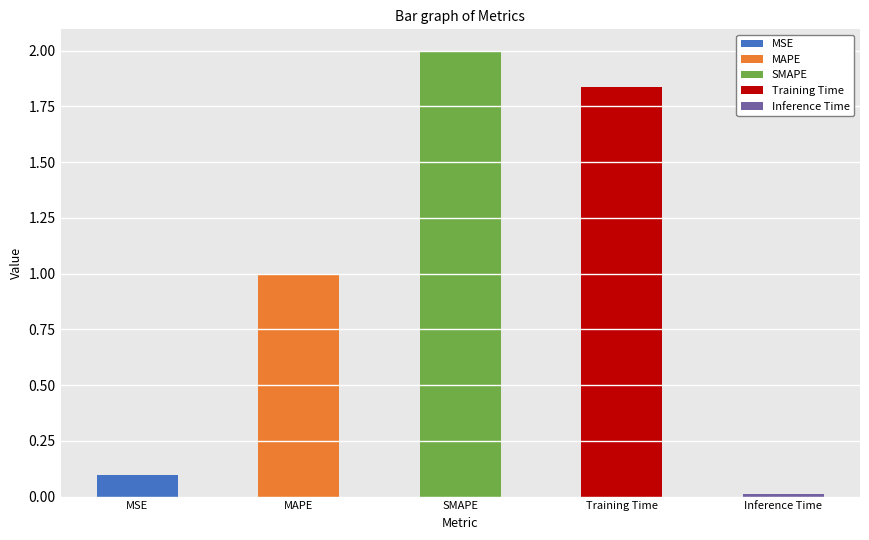

What is the difference between the maximum and minimum values?

2.0